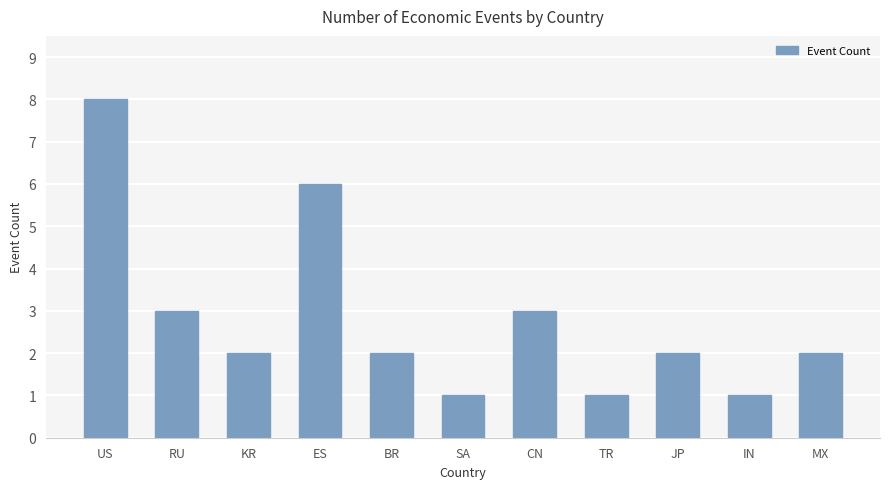

What is the label of the 6th bar from the left?

SA